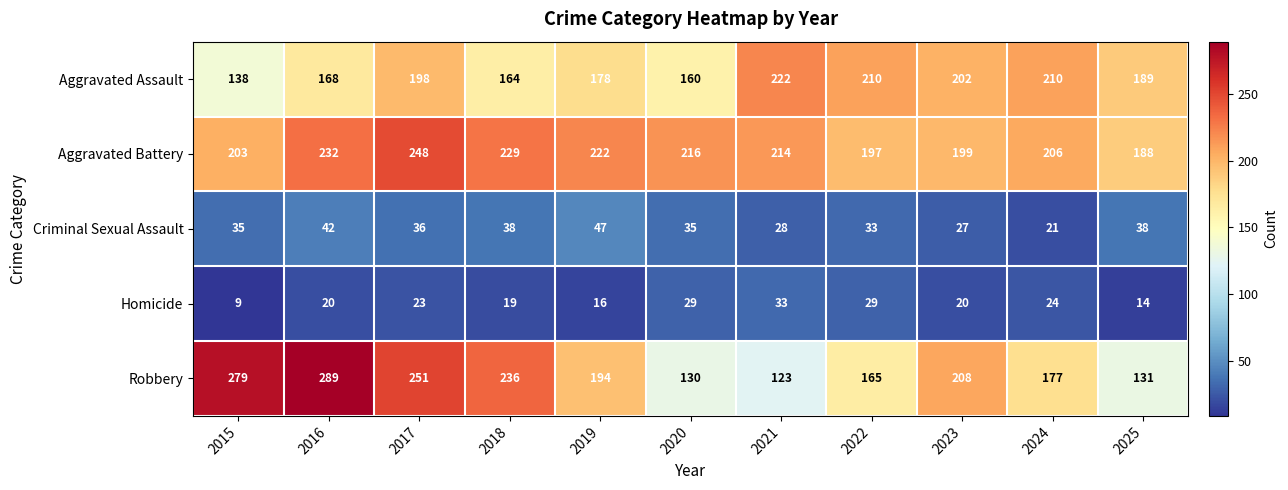

Which label corresponds to the largest value in the chart?

2016